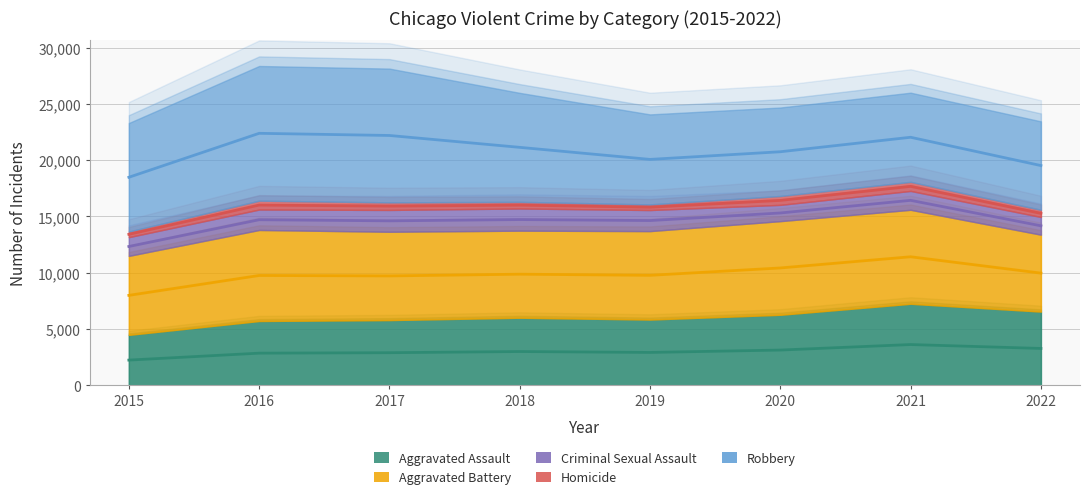

At how many categories does at least one series exceed 5510?

8